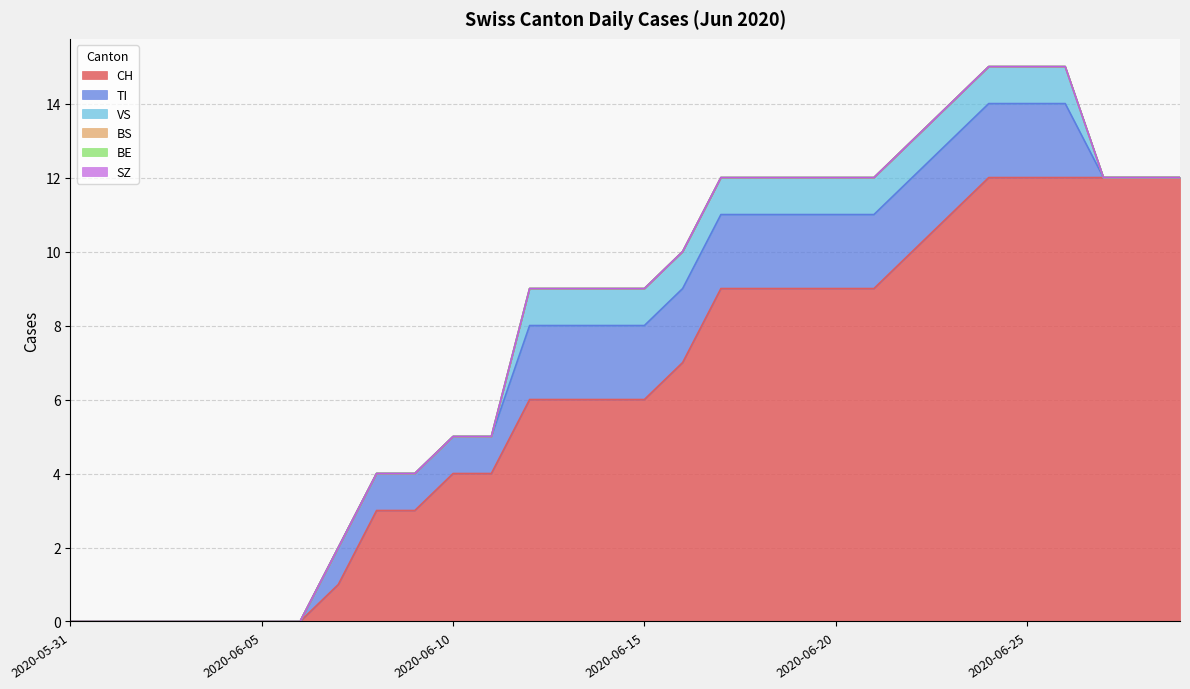

Rank the series by their maximum value, from highest to lowest.

CH, TI, VS, BS, BE, SZ